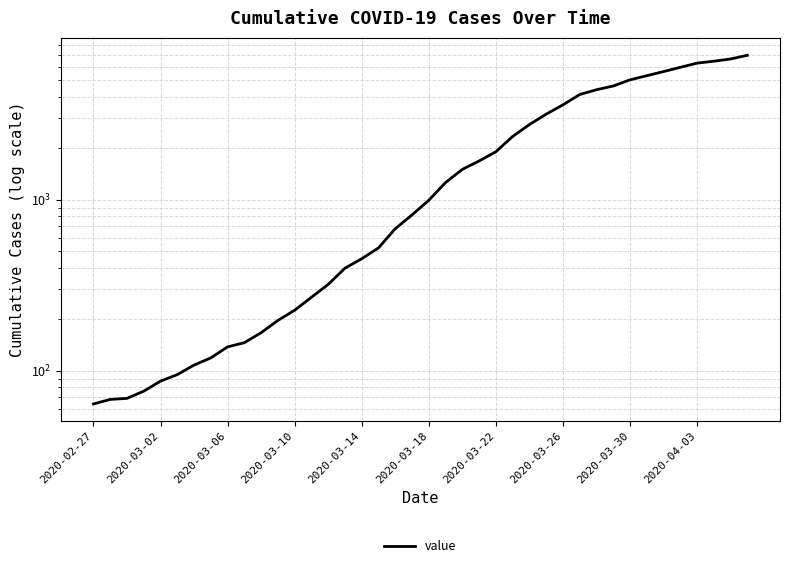

Reading right to left, what are all the values shown in this chart?

6995	6657	6460	6295	5947	5617	5314	5025	4625	4399	4125	3589	3165	2752	2344	1908	1686	1505	1261	993	816	677	523	452	398	320	269	226	197	167	146	138	119	108	95	87	76	69	68	64